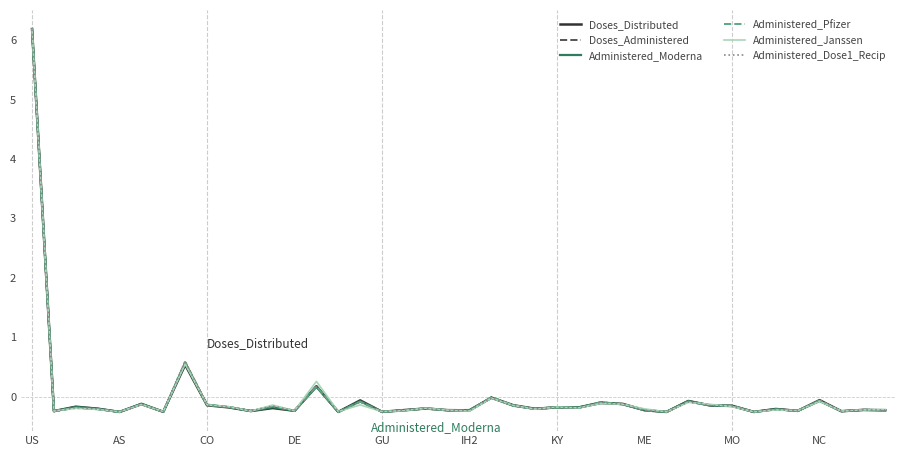

At how many categories does at least one series exceed 2?

1